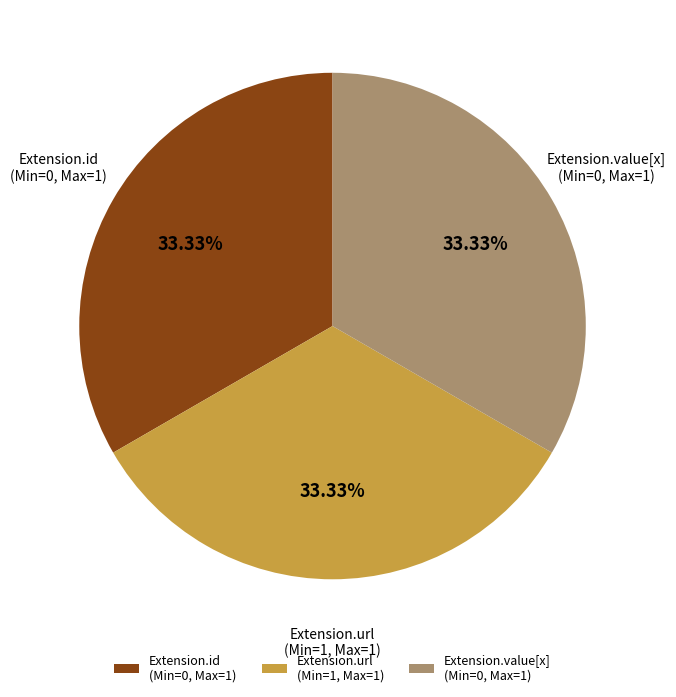

Combined, do Extension.url (Min=1, Max=1) and Extension.value[x] (Min=0, Max=1) account for over 50%?

Yes